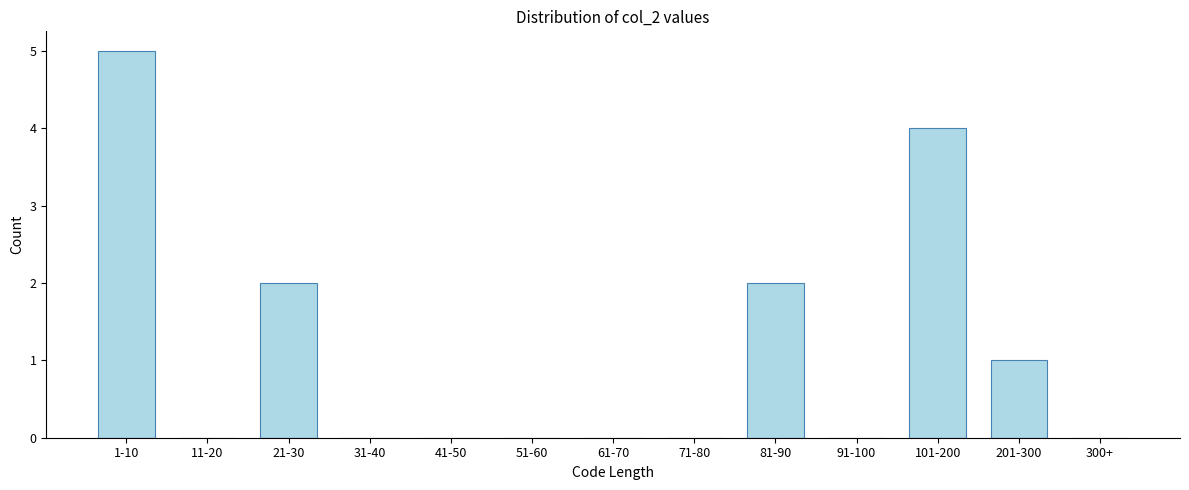

Reading right to left, what are all the values shown in this chart?

300+=0	201-300=1	101-200=4	91-100=0	81-90=2	71-80=0	61-70=0	51-60=0	41-50=0	31-40=0	21-30=2	11-20=0	1-10=5